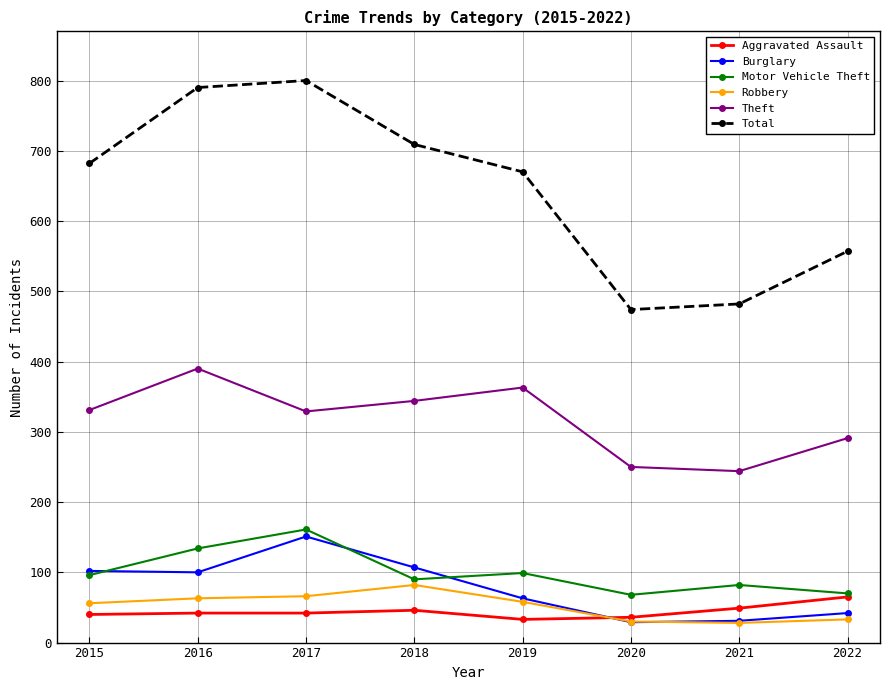

Which series has the widest spread of values?

Total